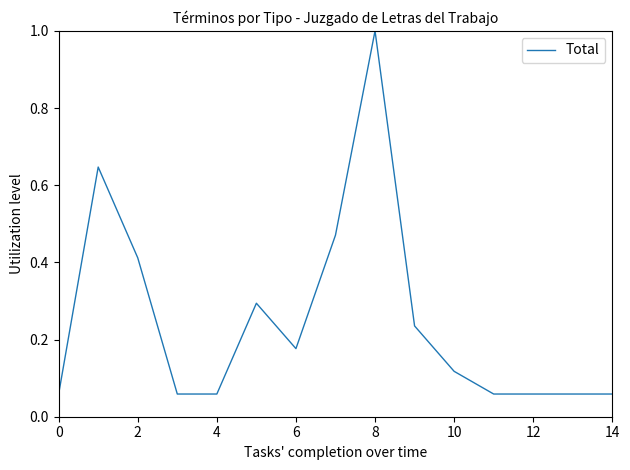

What is the greatest value displayed?

1.0